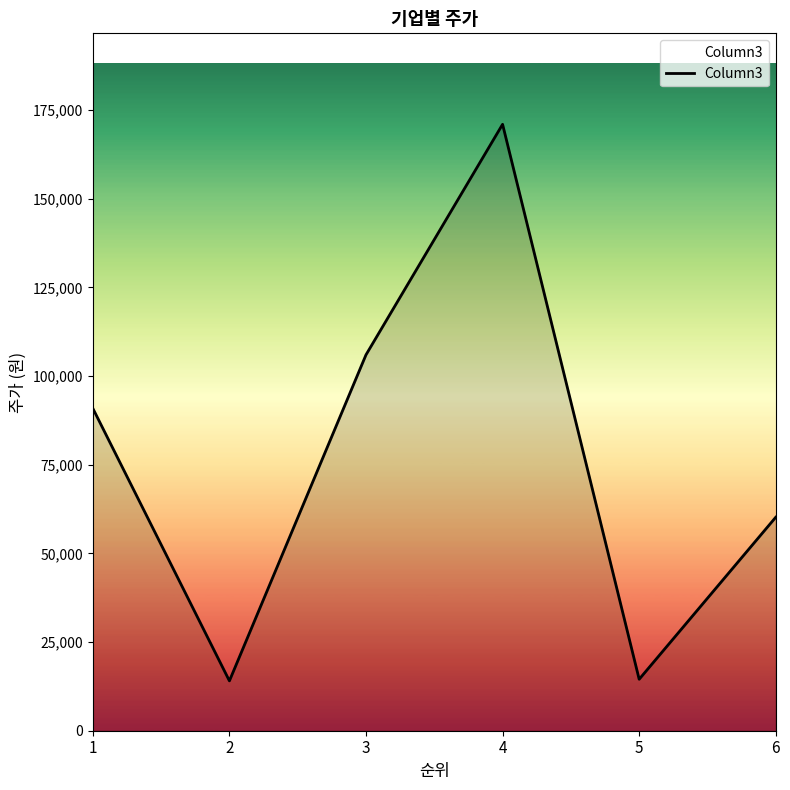

What is the maximum value shown in the chart?

171000